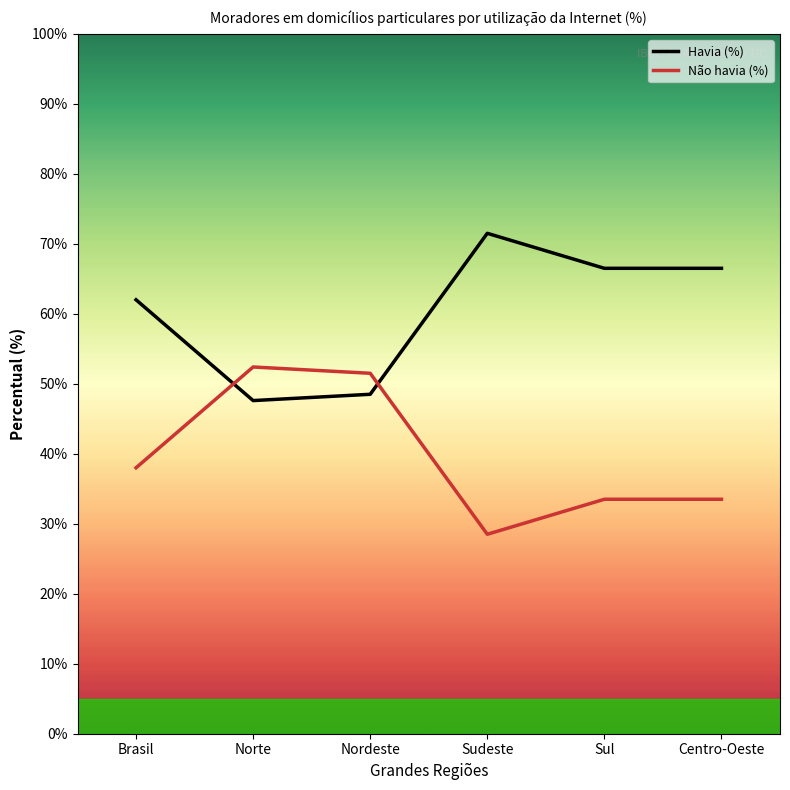

Is the value of Havia (%) at Sul greater than the value of Não havia (%) at Brasil?

Yes